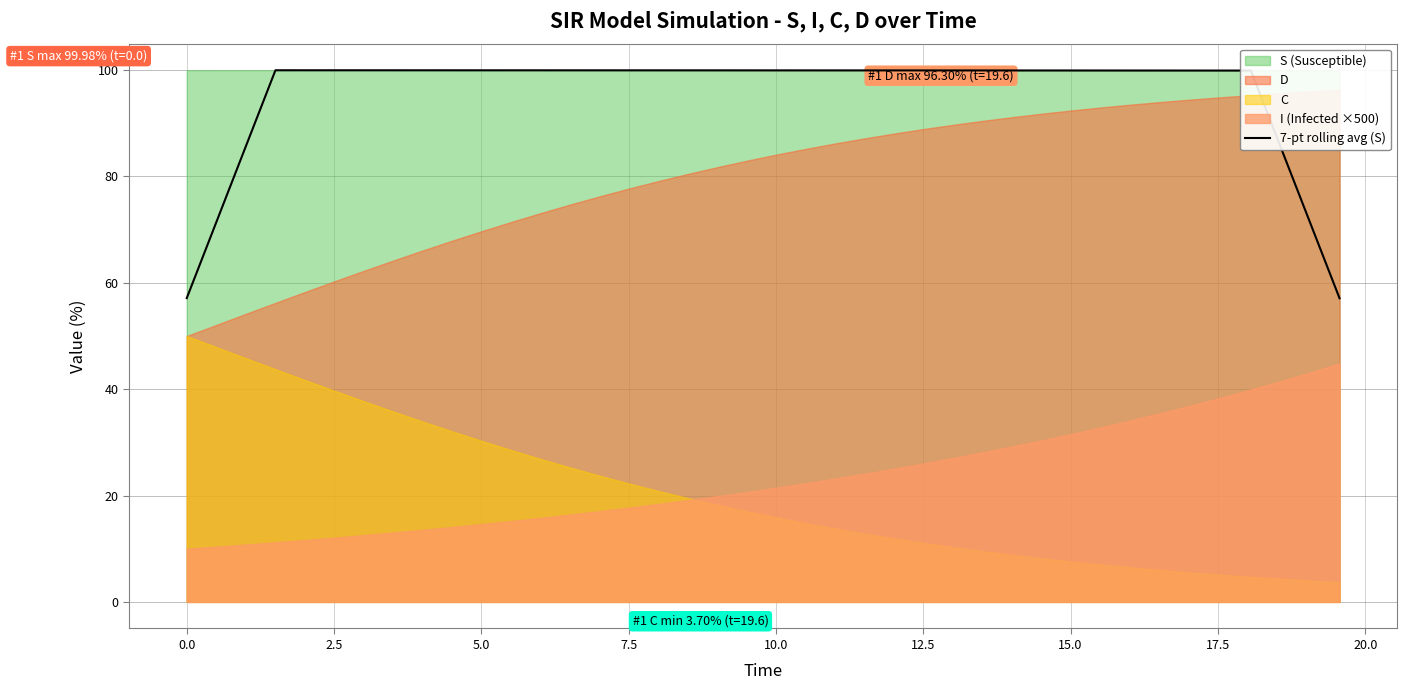

What is the minimum value for 7-pt rolling avg (S)?

57.1